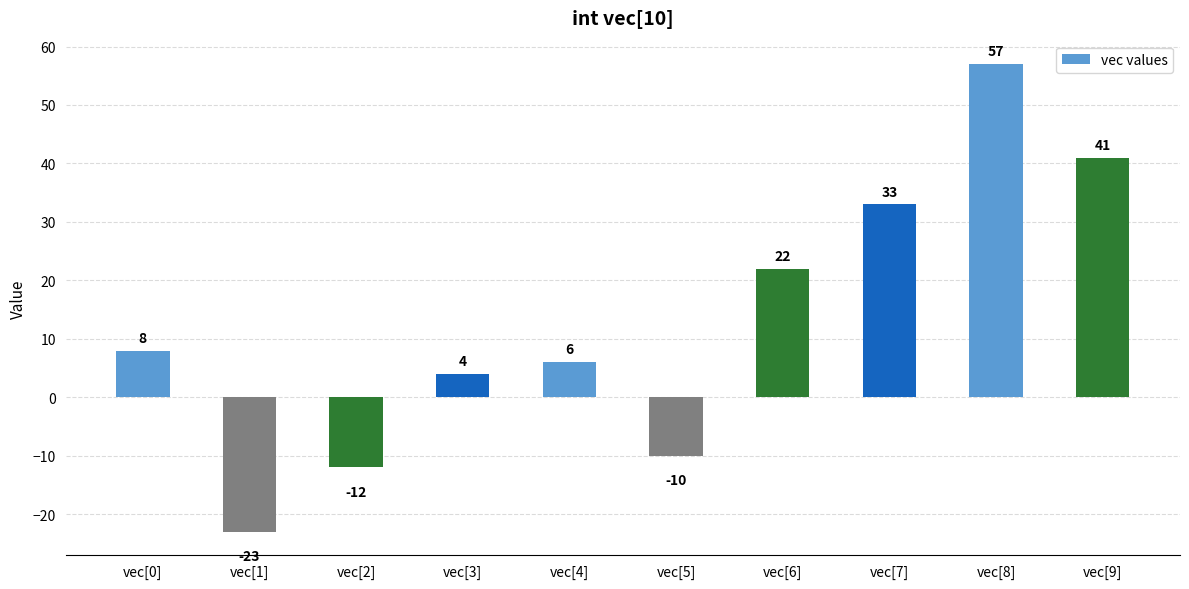

How many data points are less than 8?

5